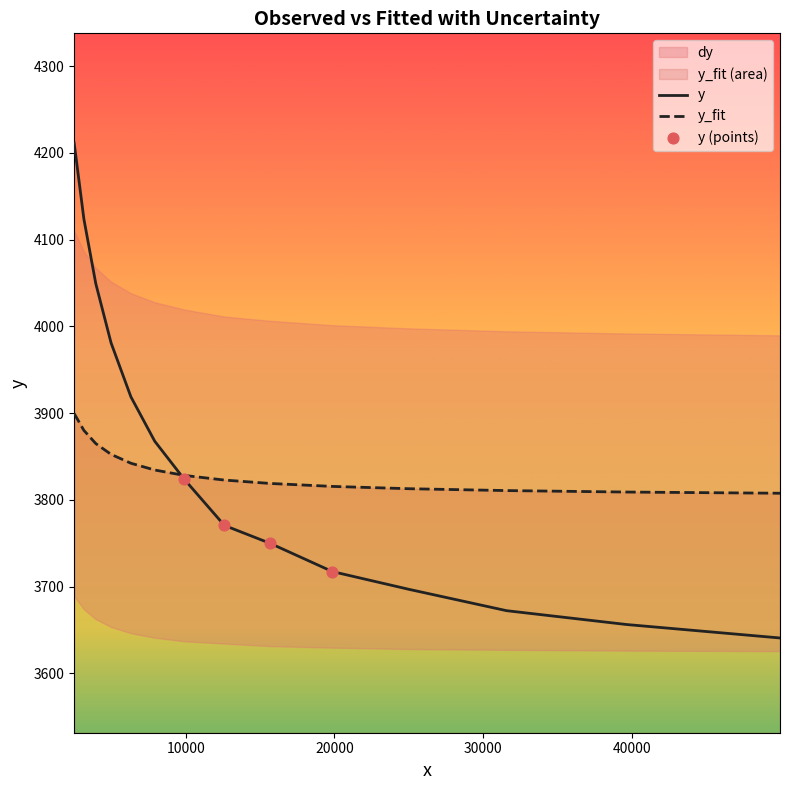

Which series contains the highest Y value?

y